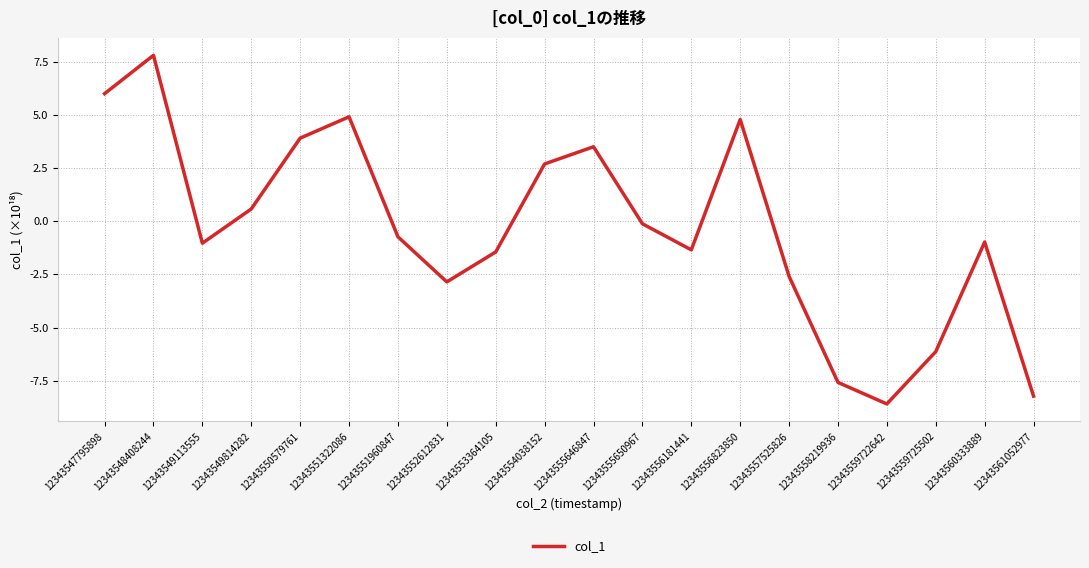

How many negative values are there?

12